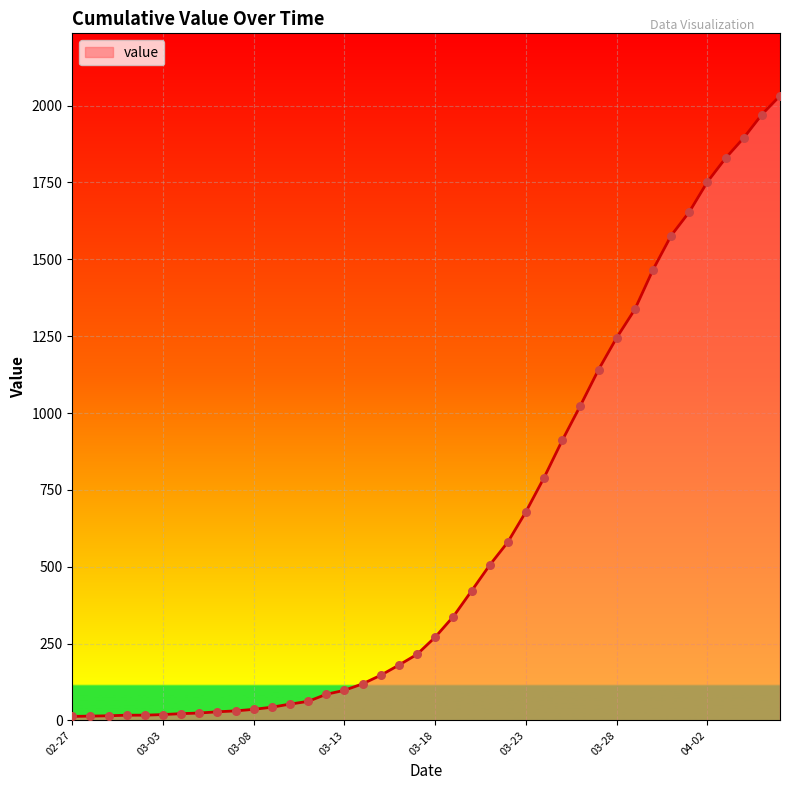

What is the difference between the maximum and minimum values?

2019